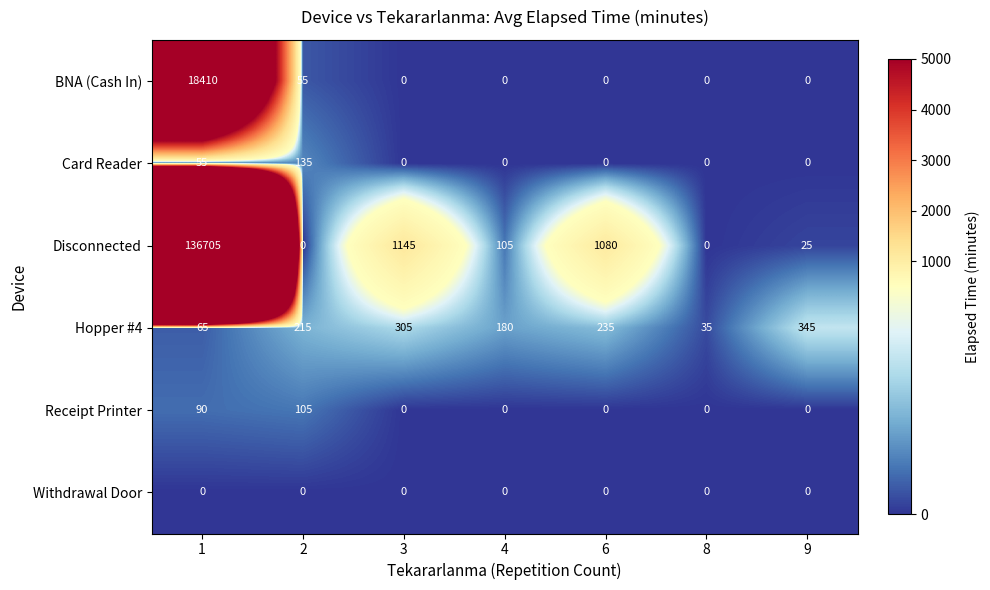

At which category is the sum across all series the highest?

1